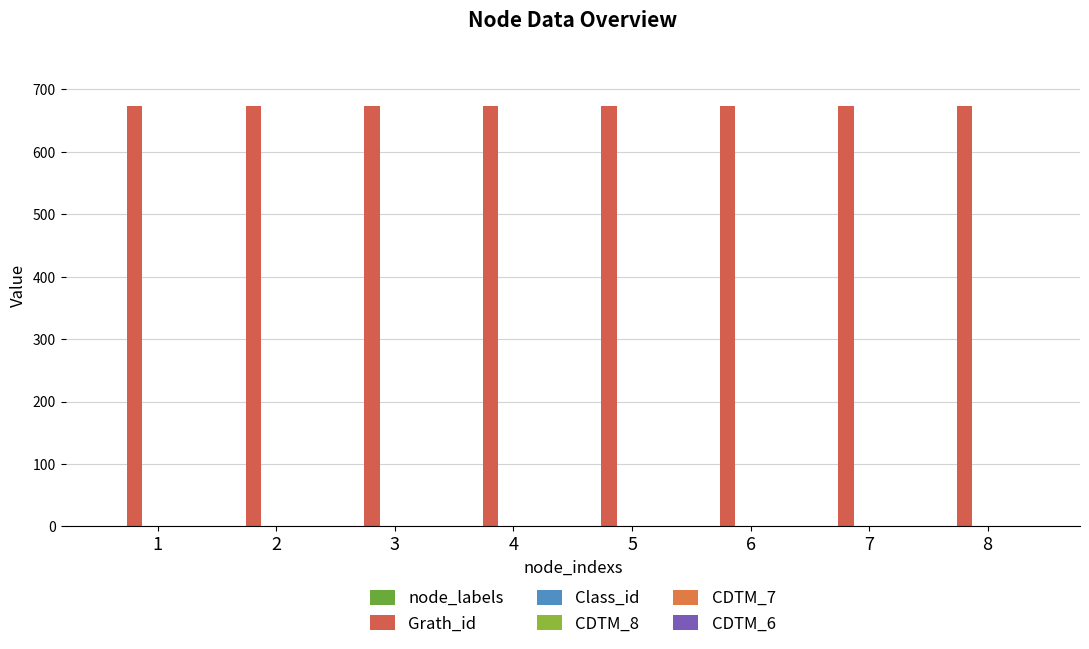

Which series has the largest total across all categories?

Grath_id